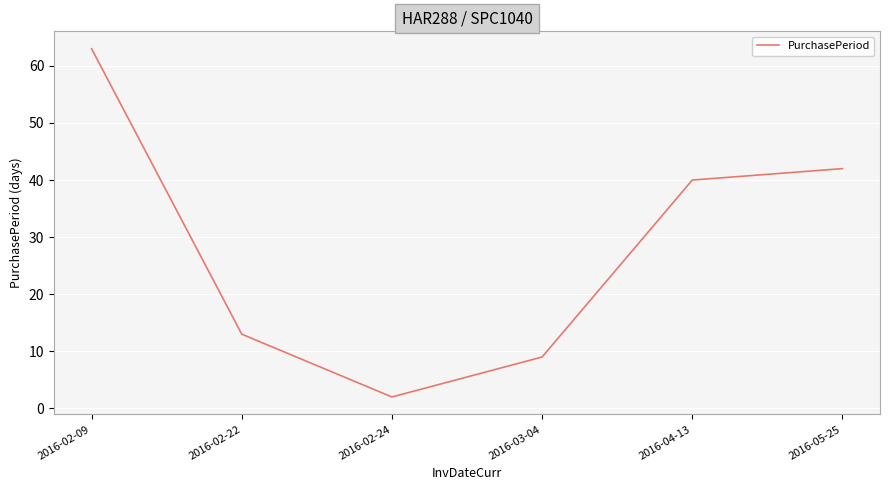

Is it true that the value at 2016-02-09 is 63?

True